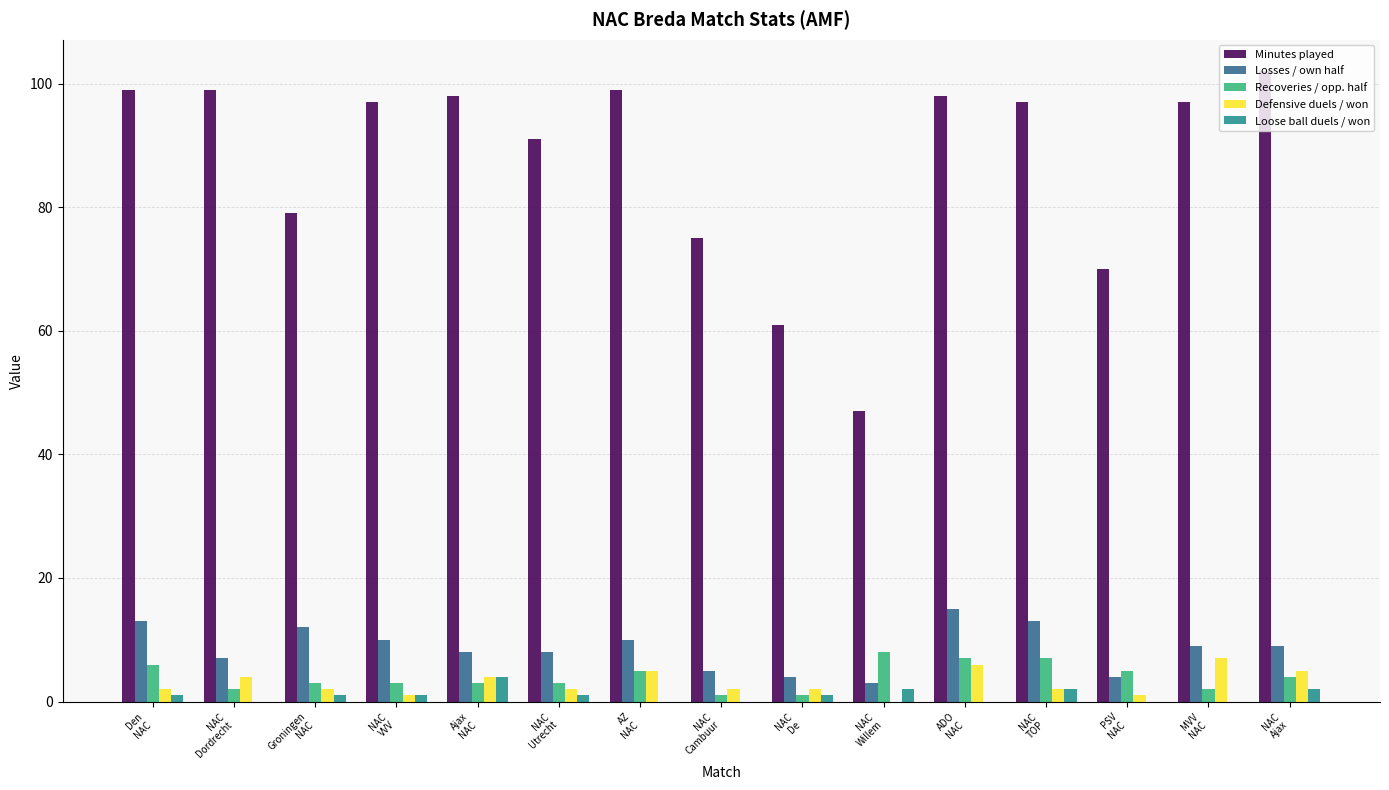

Is it true that Losses / own half equals 8 at Ajax
NAC?

True